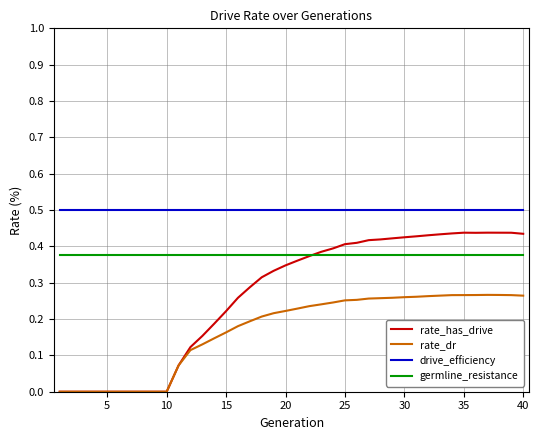

What is the minimum value for drive_efficiency?

0.5